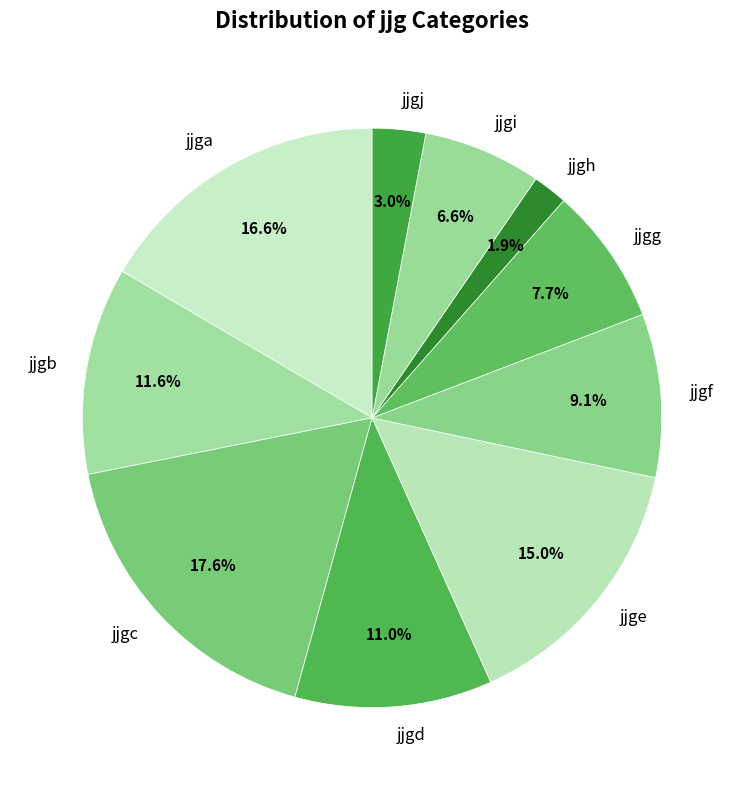

Does any single category account for the majority?

No